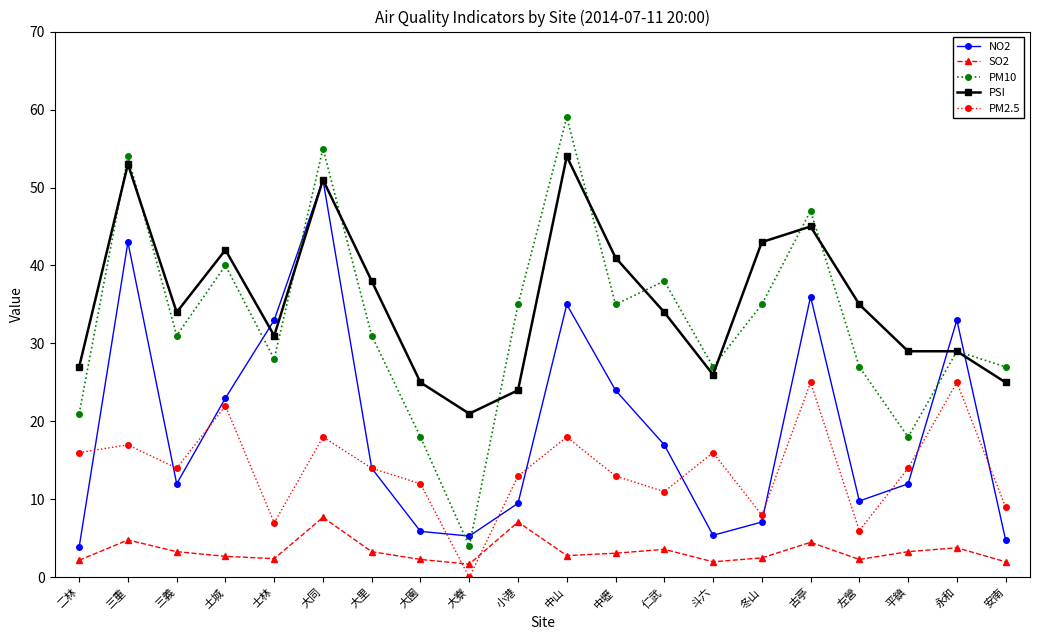

Does the chart display data point markers on the line(s)?

Yes